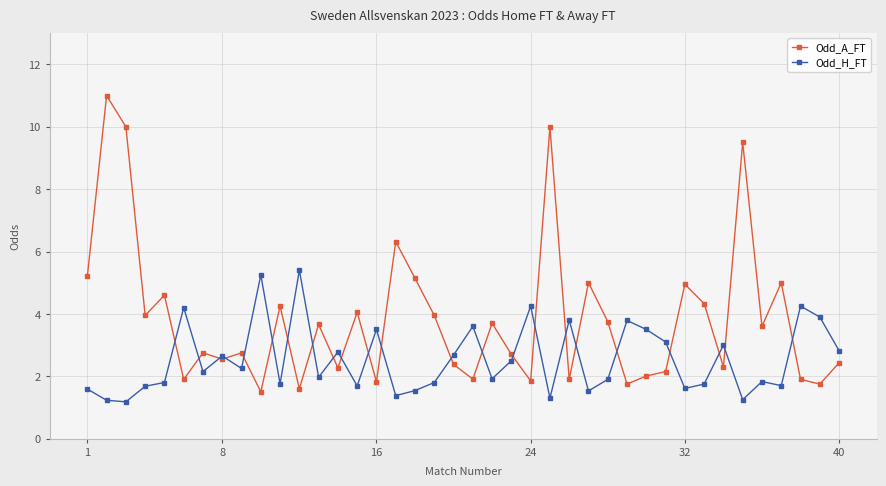

Which series has the largest range (max minus min)?

Odd_A_FT